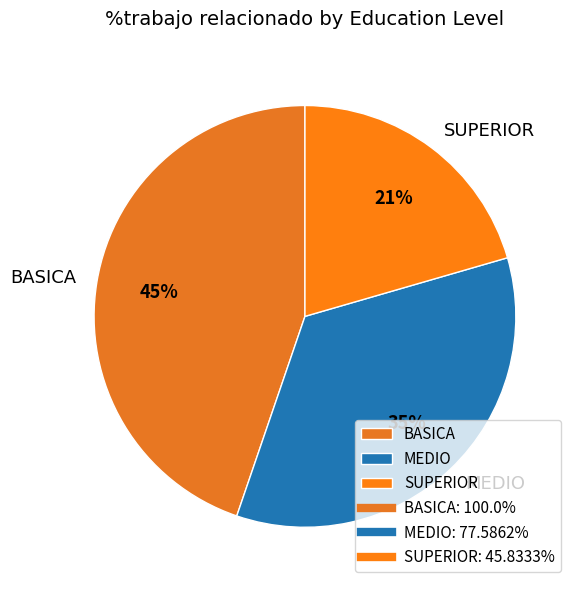

True or false: SUPERIOR accounts for 21% of the total.

True